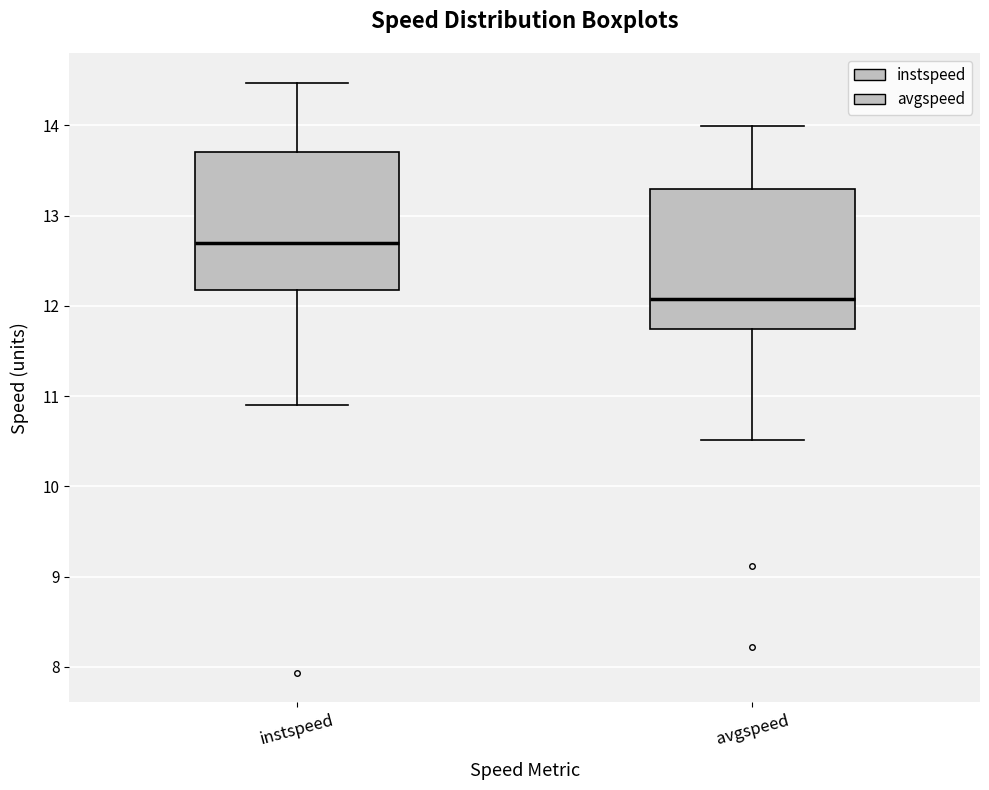

Which box has the lowest median line?

avgspeed